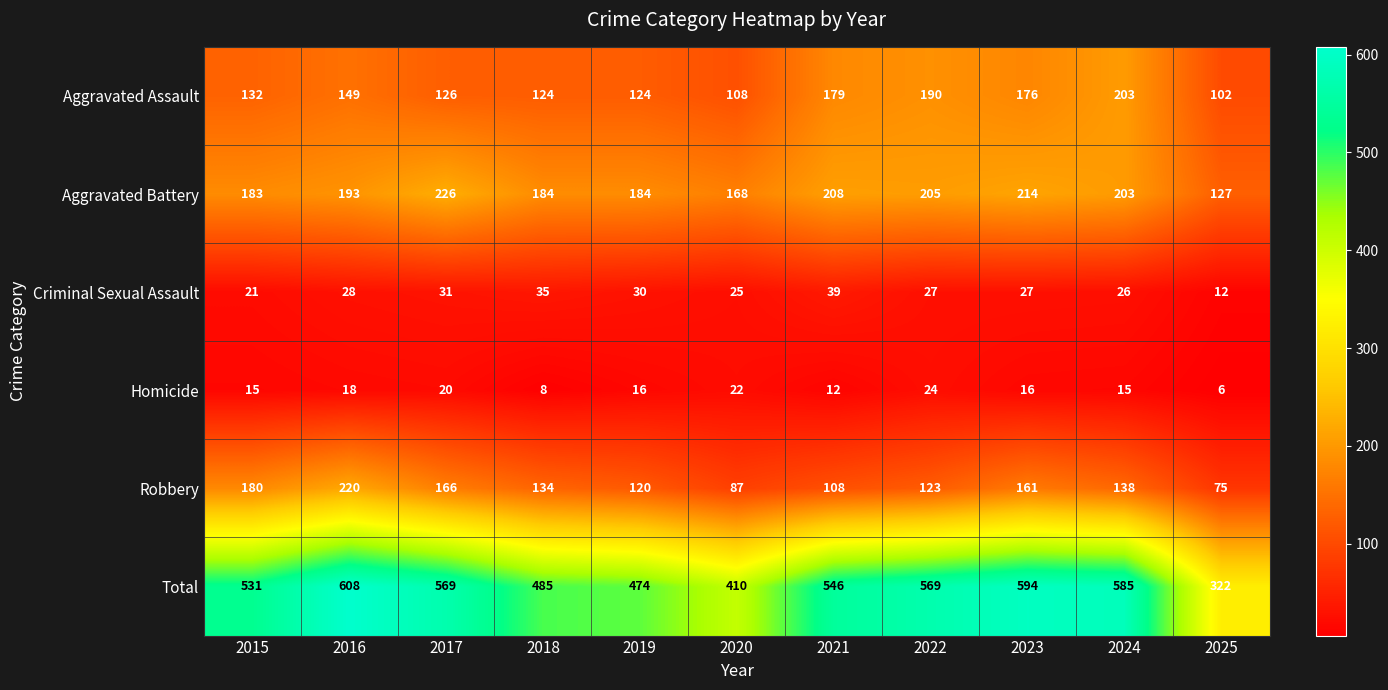

Which label corresponds to the smallest value in the chart?

2025